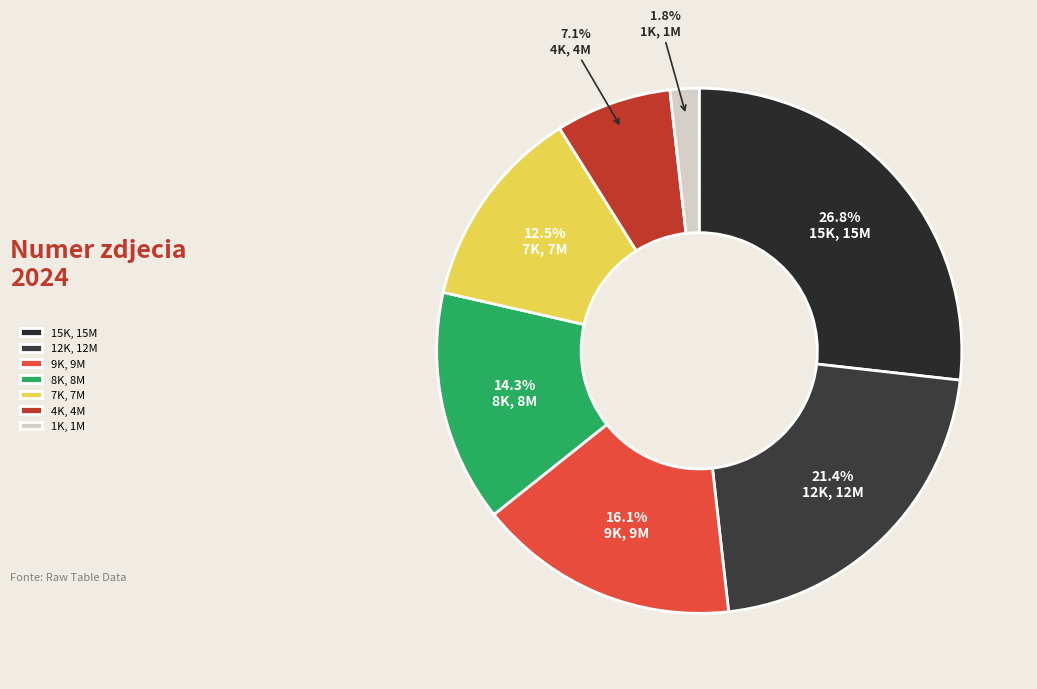

True or false: 4K, 4M accounts for 7% of the total.

True